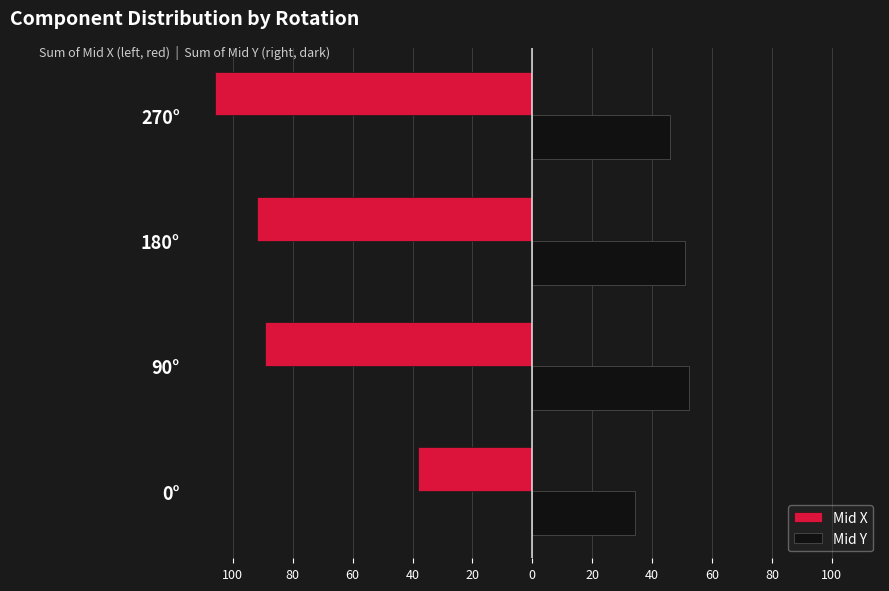

What is the smallest value displayed?

-106.1